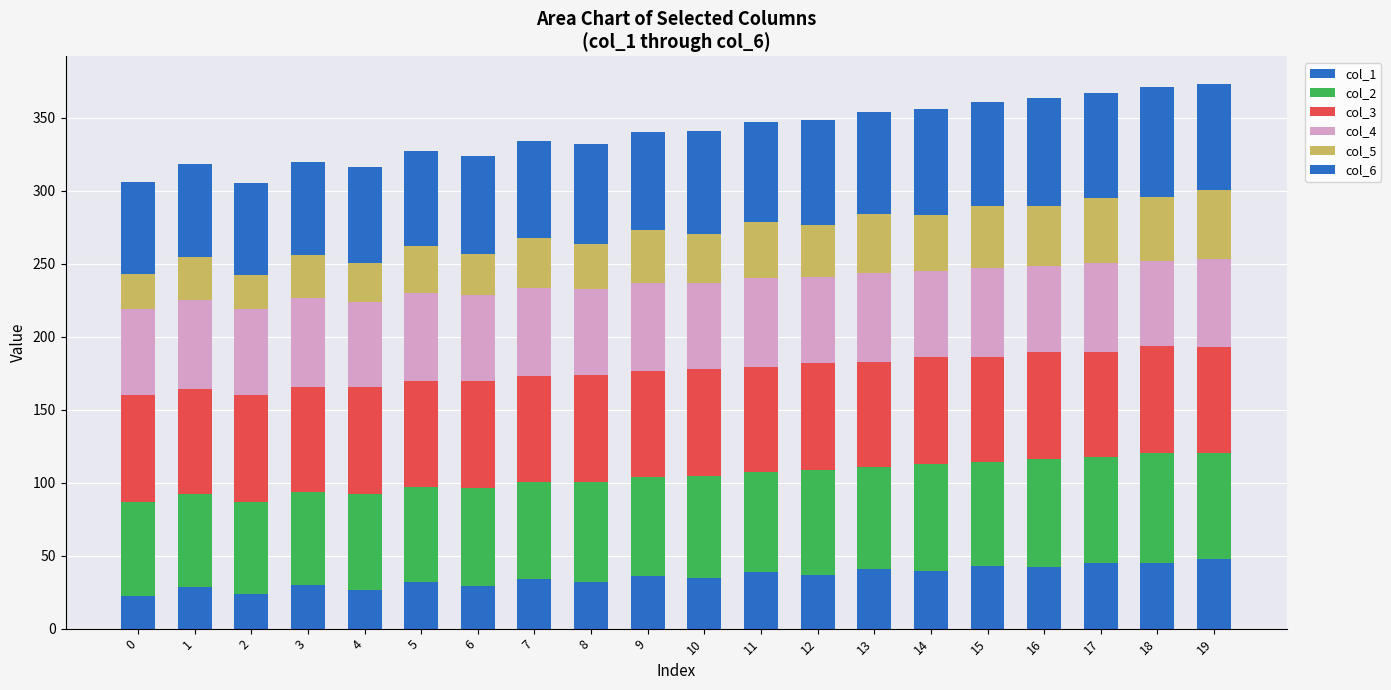

What value does the col_6 series have at 11?

68.7